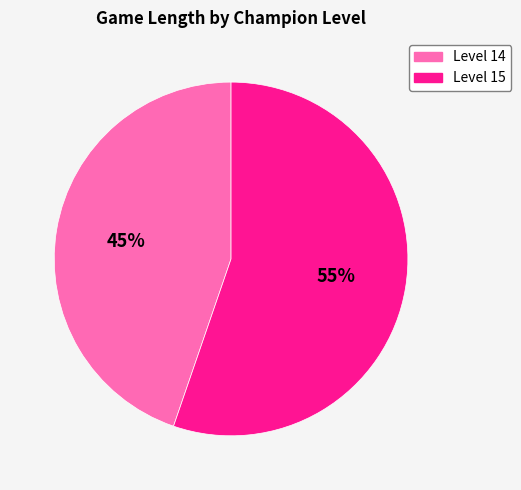

Is it true that Level 14 is 33% of the pie?

False